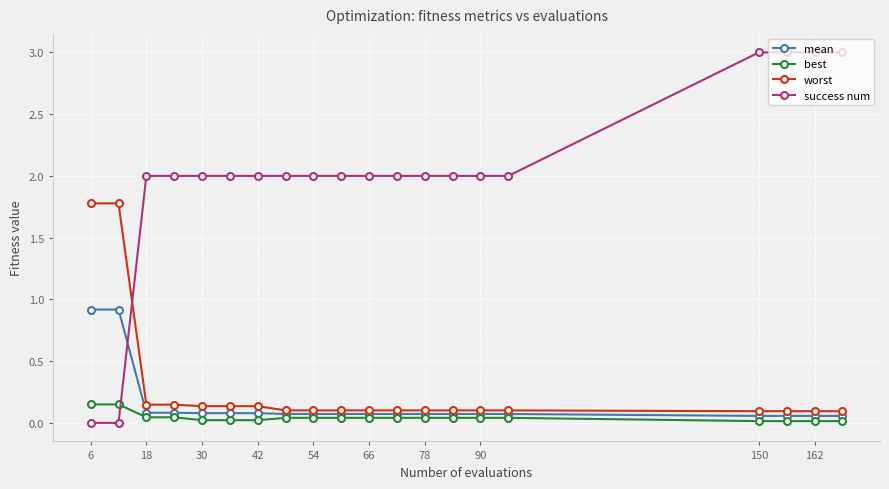

Which series has the largest range (max minus min)?

success num